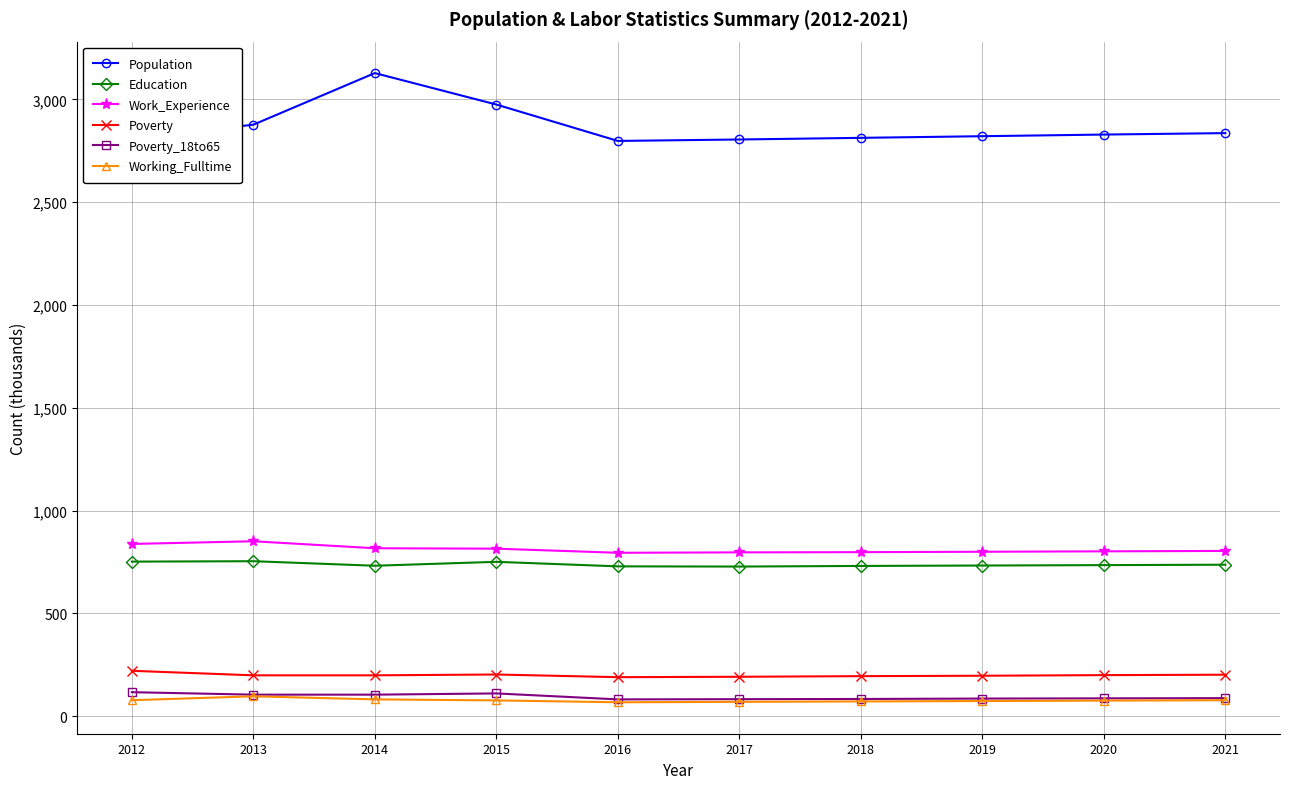

What is the difference between the maximum and second lowest values in the Education series?

25